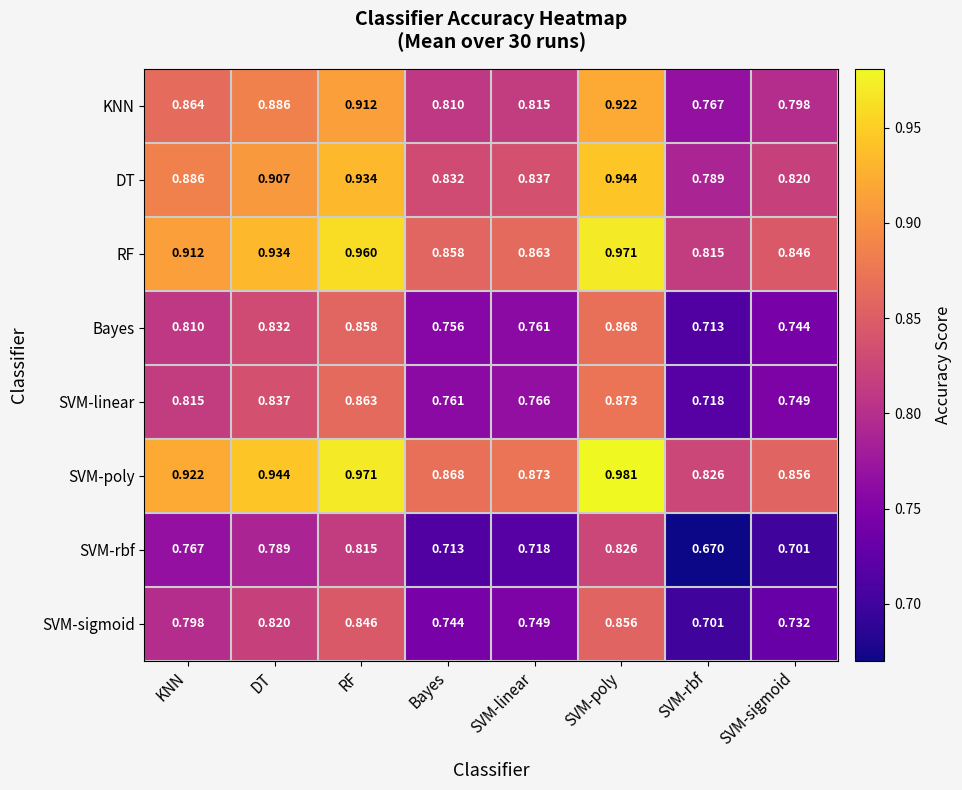

At which label is KNN closest to 0?

SVM-rbf